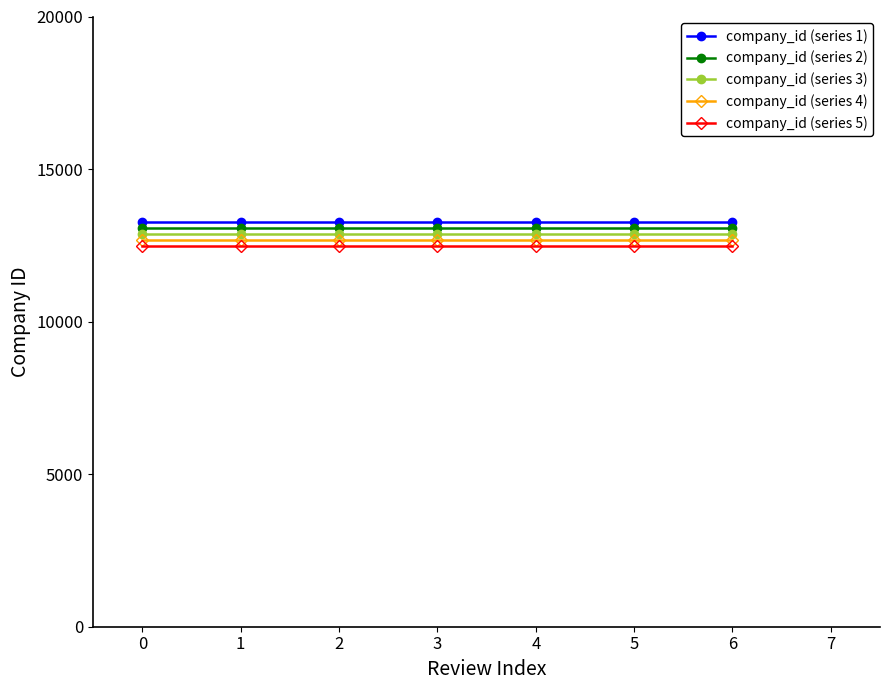

True or false: company_id (series 5) has a value of 12469 at 2.

True